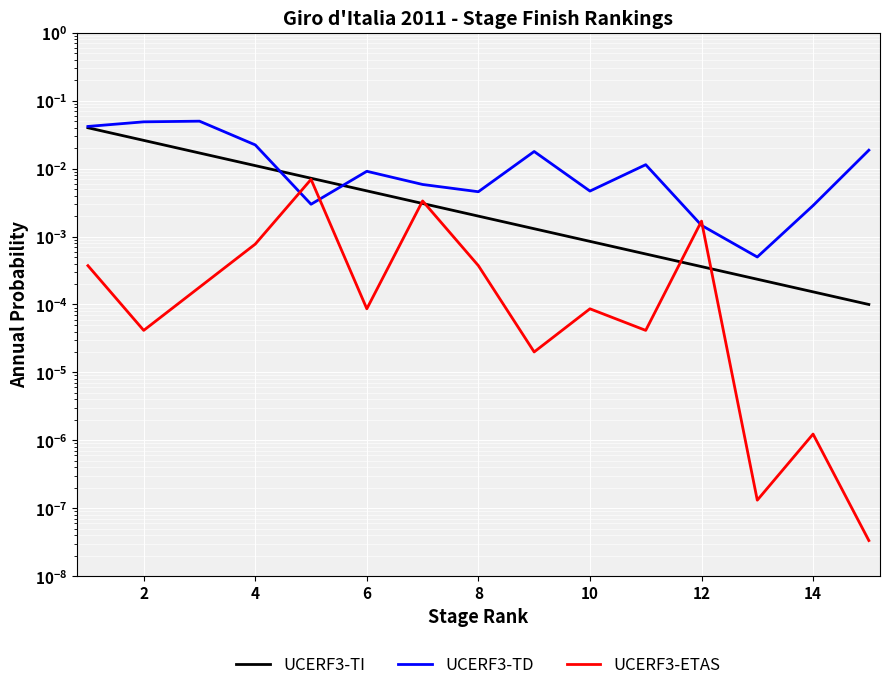

How many lines are shown in the chart?

3